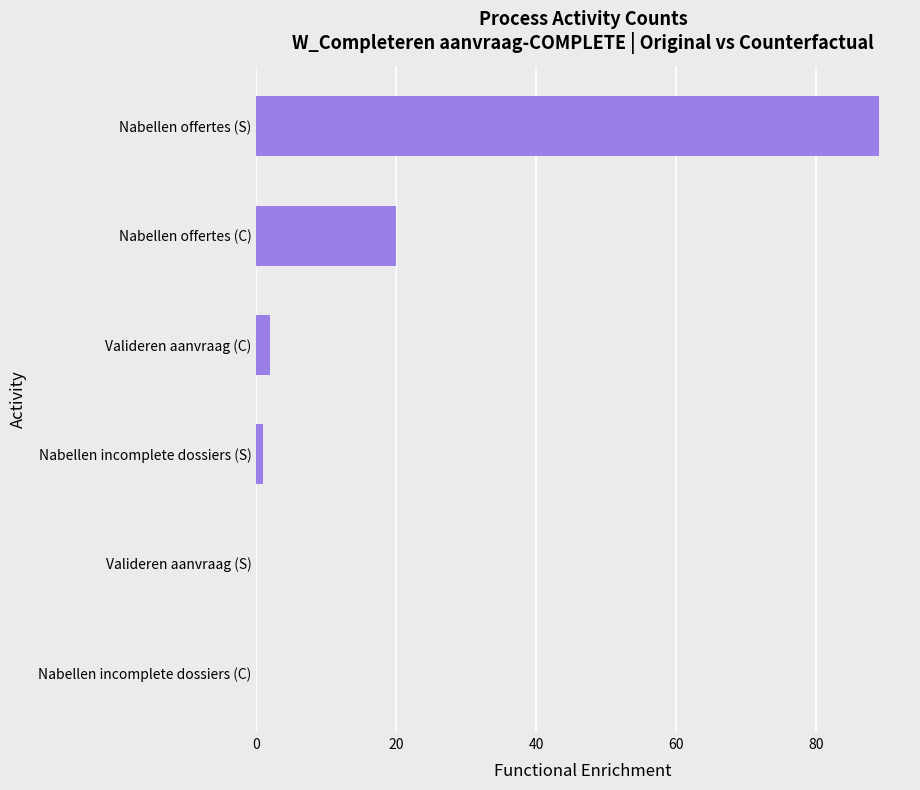

Is it true that the value at Nabellen offertes (C) is 20?

True